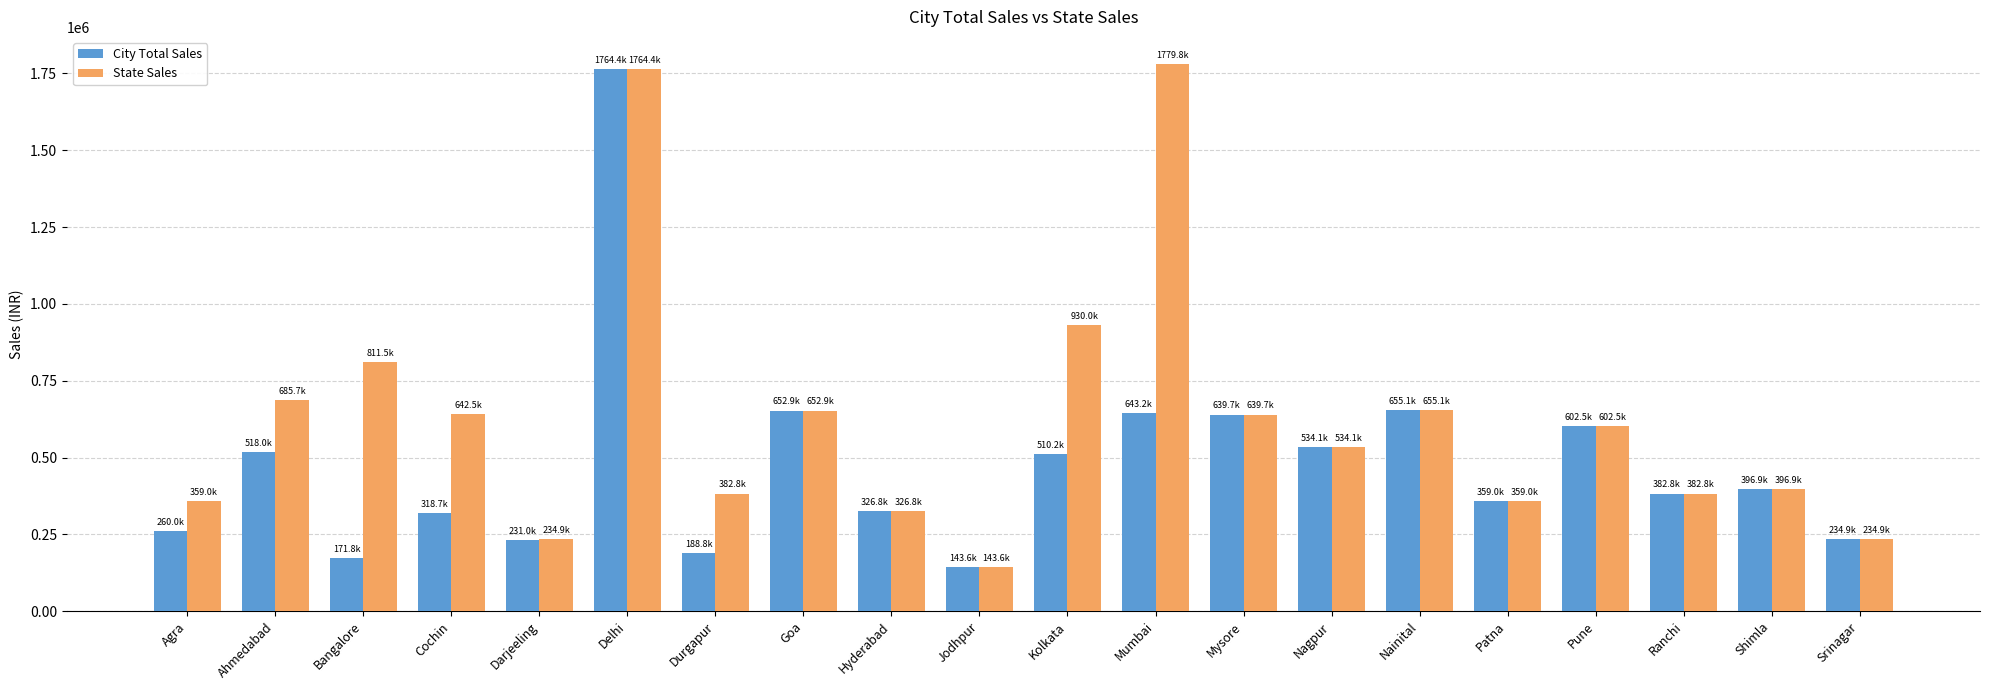

How many data points in State Sales are less than 602513?

10